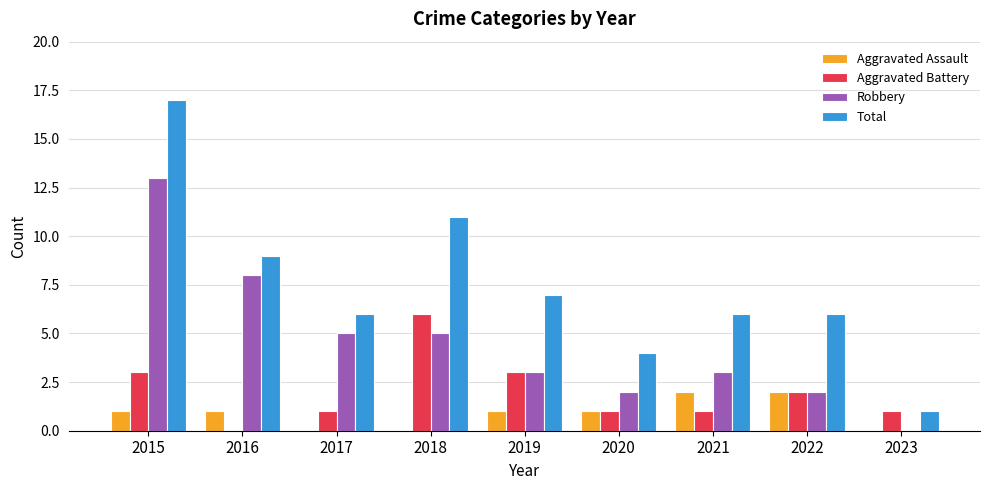

Between 2018 and 2022, which series saw the biggest shift?

Total